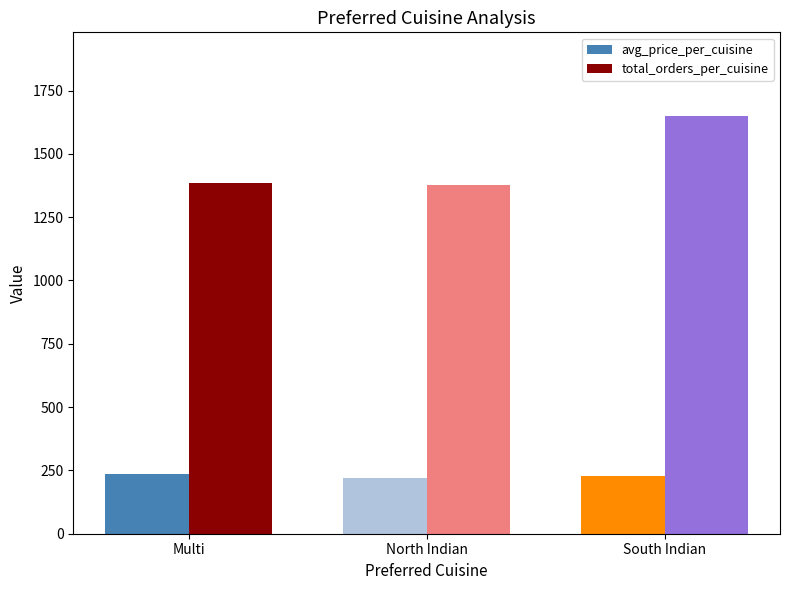

What is the label of the 3rd bar from the right?

Multi